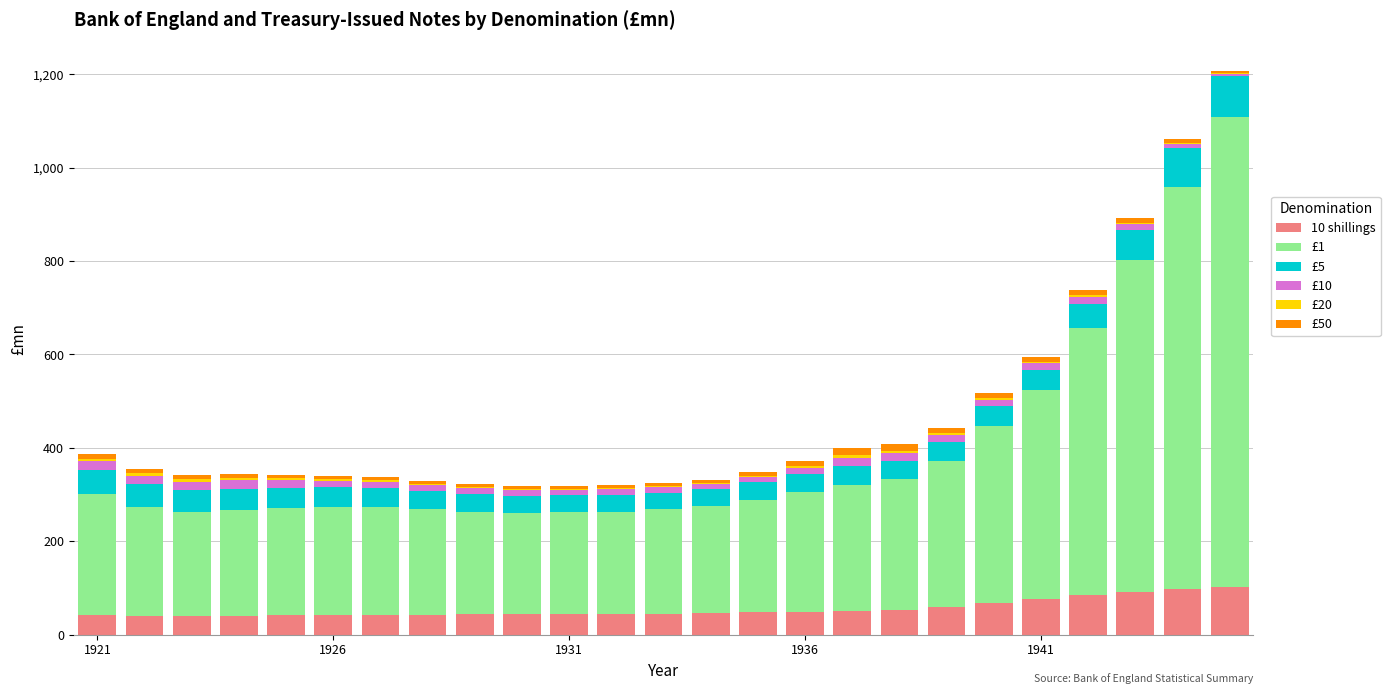

At which category is the sum across all series the highest?

24